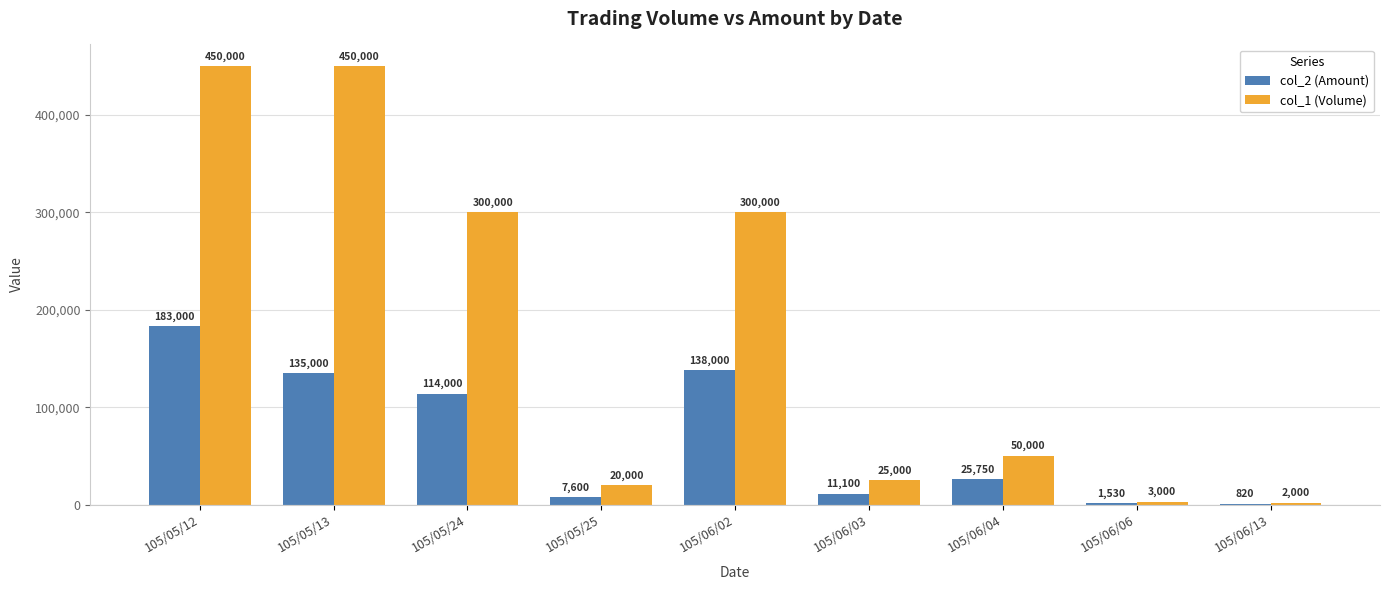

Count the number of data series in this chart.

2